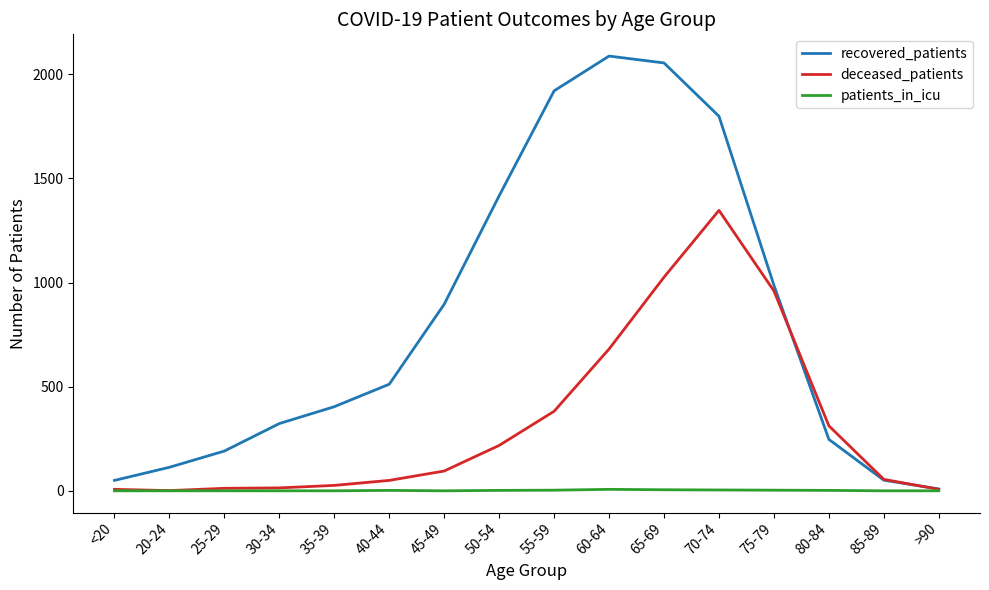

At 50-54, list the series in order from largest to smallest.

recovered_patients, deceased_patients, patients_in_icu